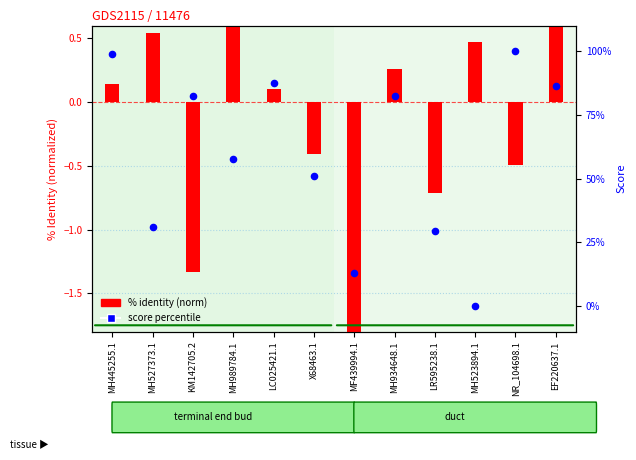

What are all the series names shown in the legend?

% identity (norm), score percentile